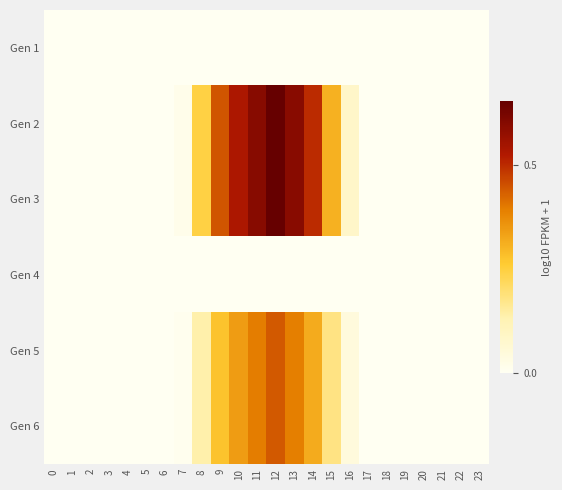

At which category is the sum across all series the highest?

12